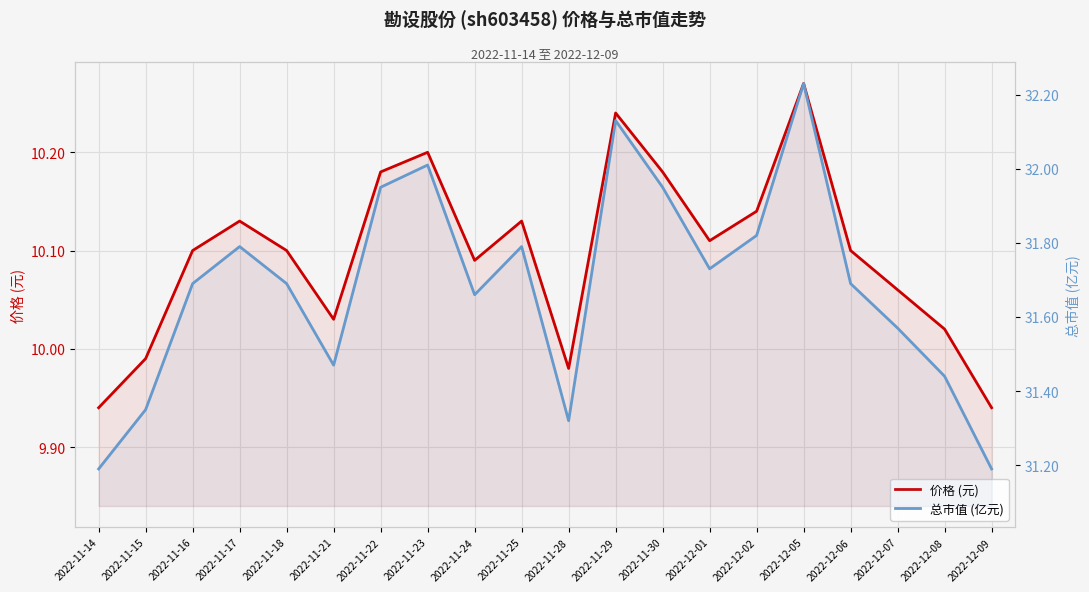

Which series has the largest range (max minus min)?

总市值 (亿元)